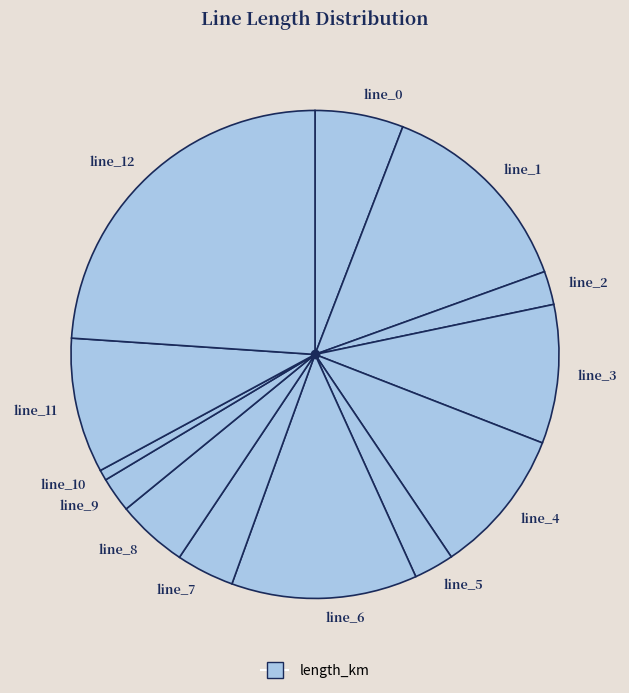

Does any single category account for the majority?

No